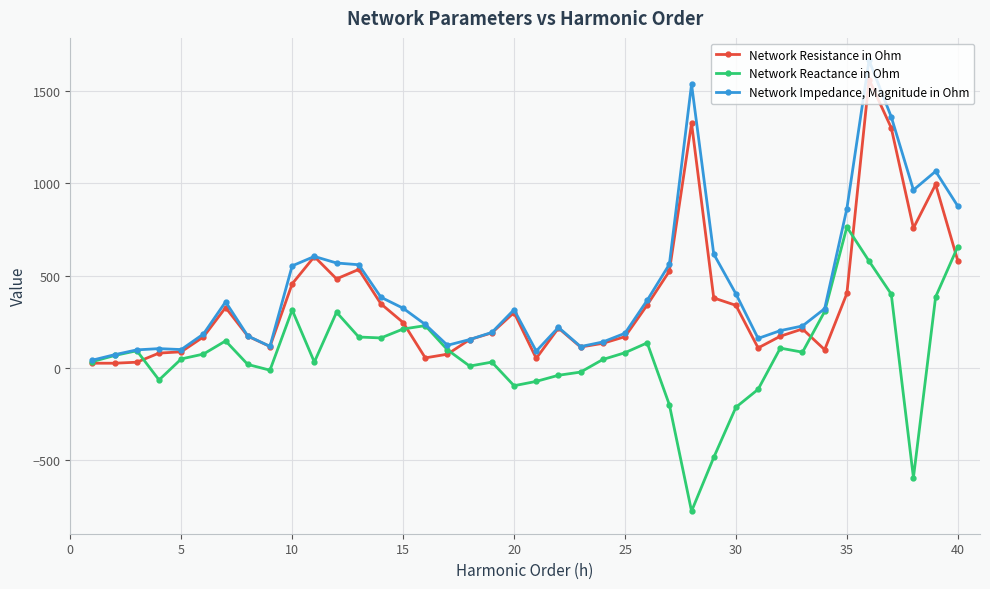

What is the value of the Network Reactance in Ohm point at the 16th from the left?

228.5